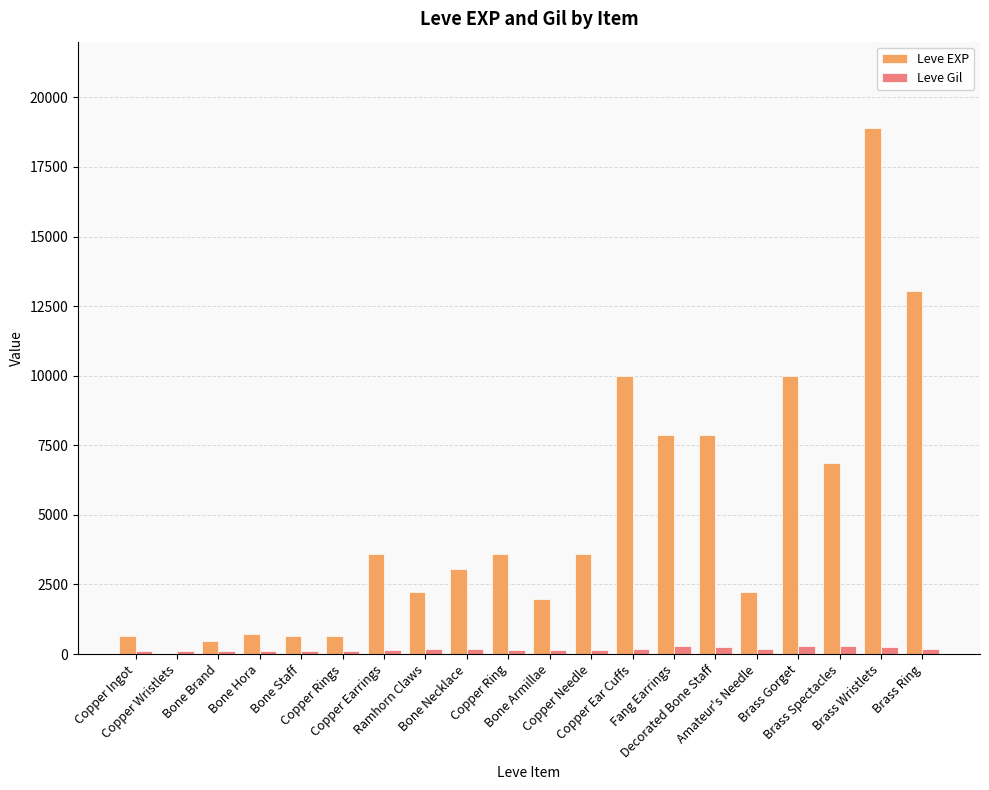

What is the sum of all Leve EXP values?

97911